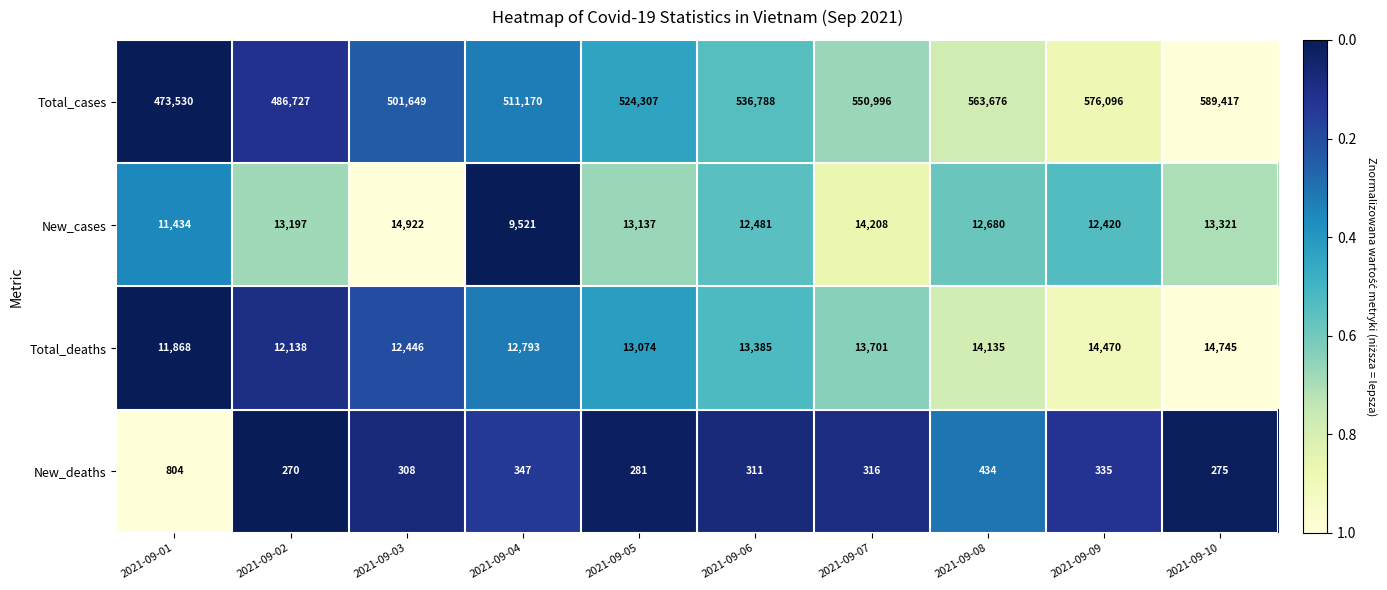

At which category is the sum across all series the highest?

2021-09-10